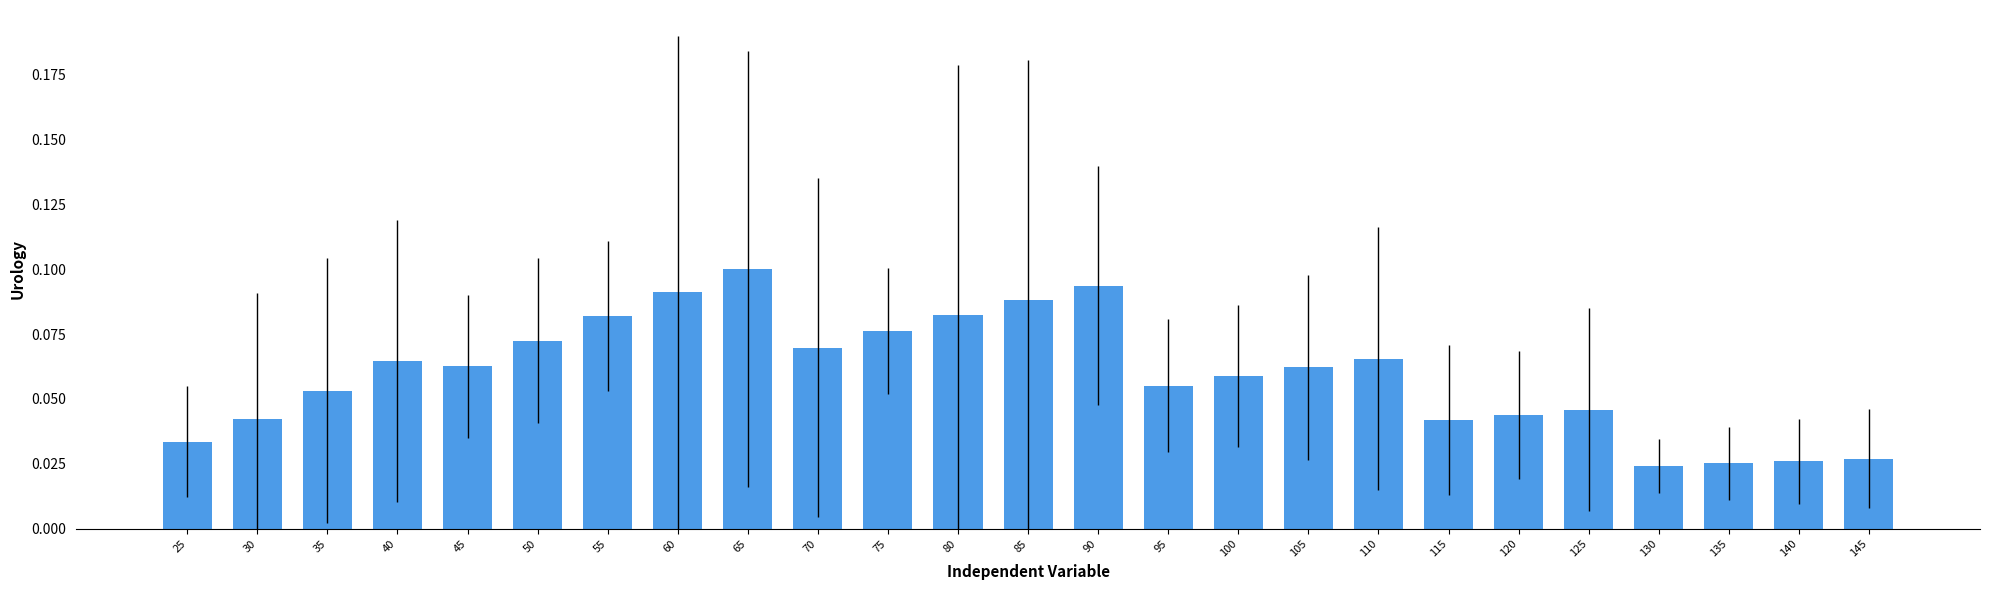

Is it true that the value at 110 is 0.1?

True